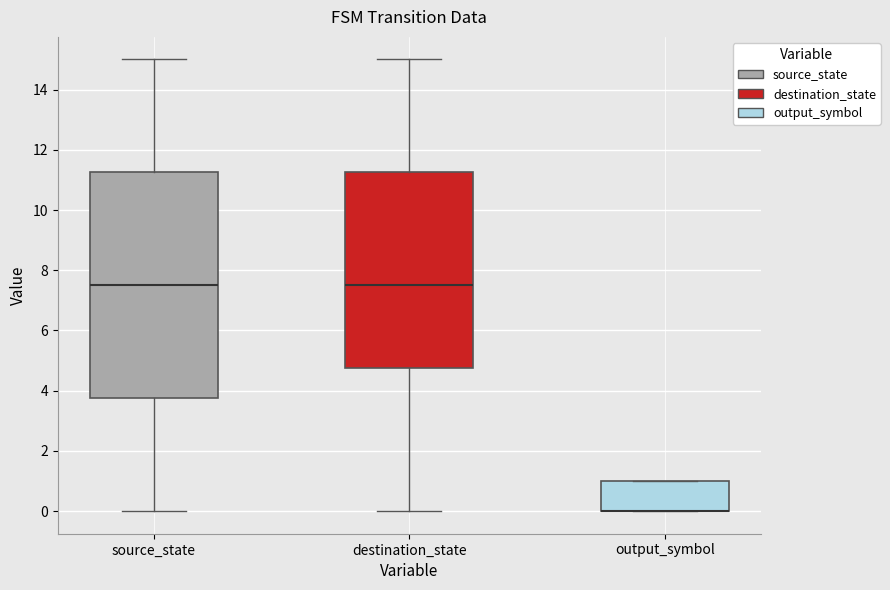

Where does the lower whisker of the box for source_state end on the y-axis? The values are not printed on the chart, so give them approximately, as read against the axis.

0.0